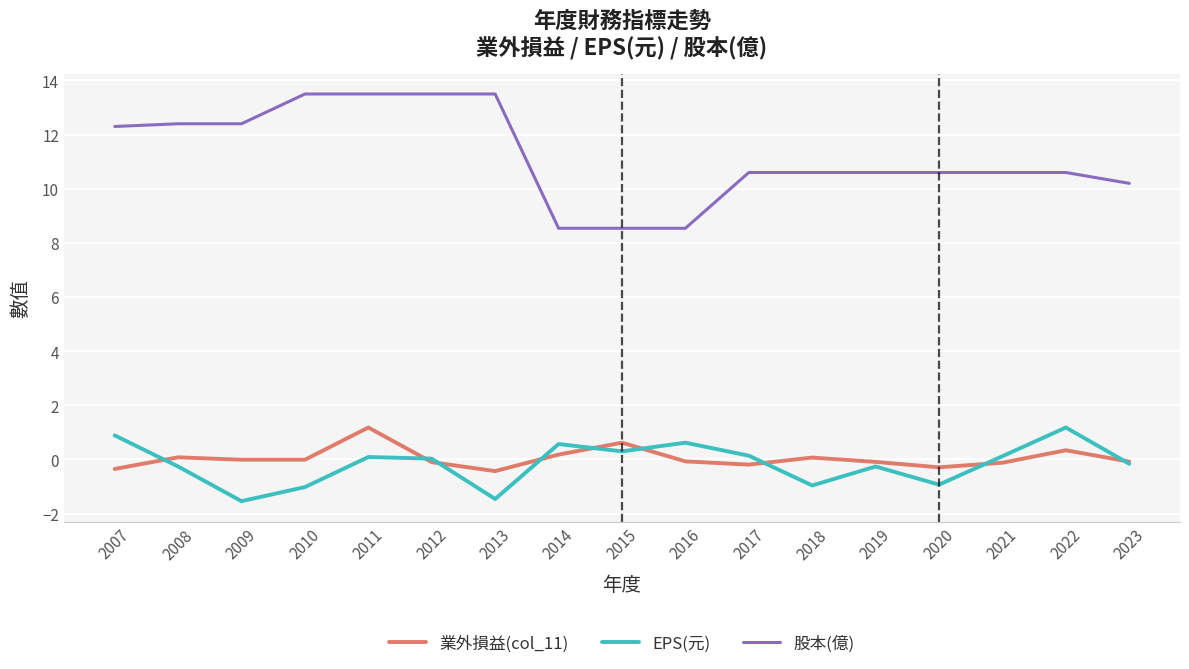

What is the average value of the EPS(元) series?

-0.2